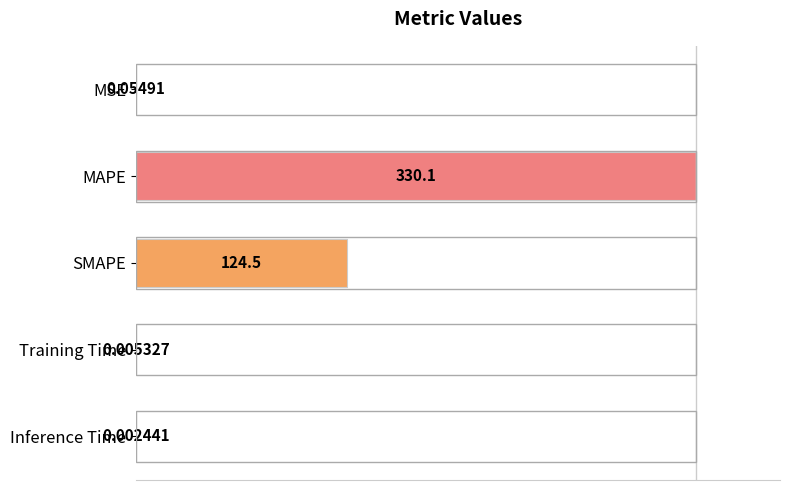

How many data points does each series have?

5